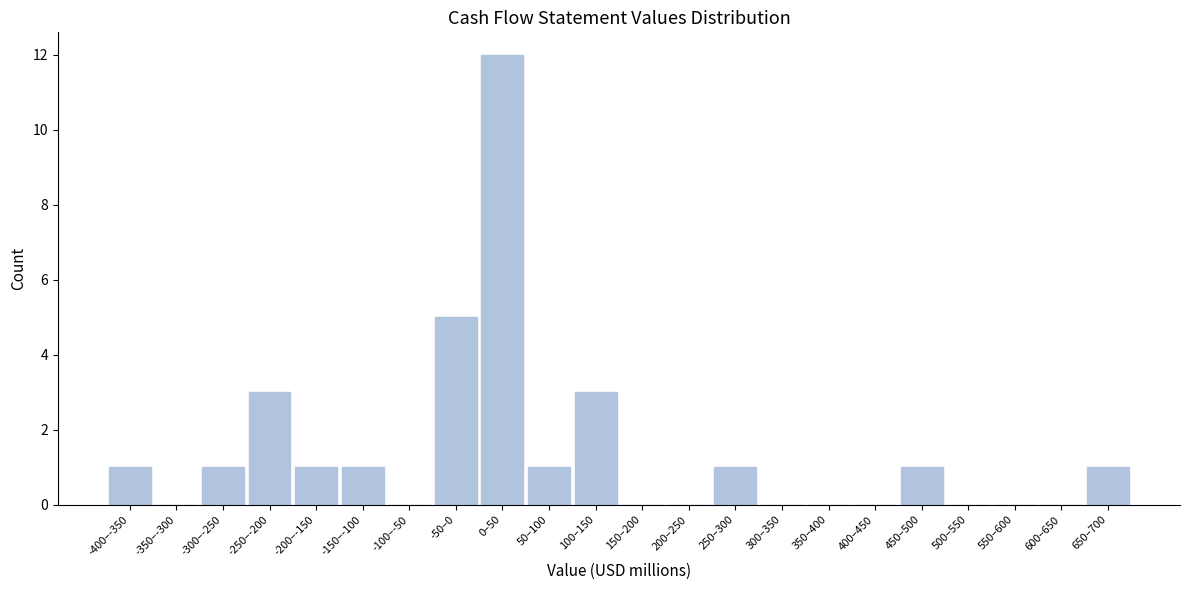

Reading left to right, transcribe all the data shown in this chart.

-400–-350=1	-350–-300=0	-300–-250=1	-250–-200=3	-200–-150=1	-150–-100=1	-100–-50=0	-50–0=5	0–50=12	50–100=1	100–150=3	150–200=0	200–250=0	250–300=1	300–350=0	350–400=0	400–450=0	450–500=1	500–550=0	550–600=0	600–650=0	650–700=1